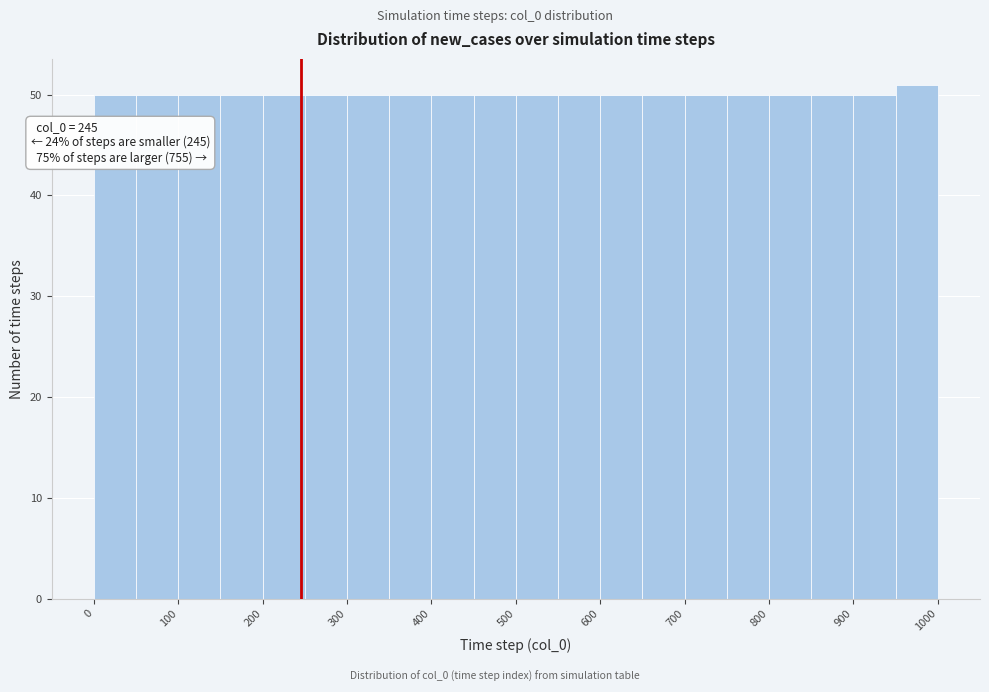

Over which range of the x-axis is the bar tallest?

950 to 1000